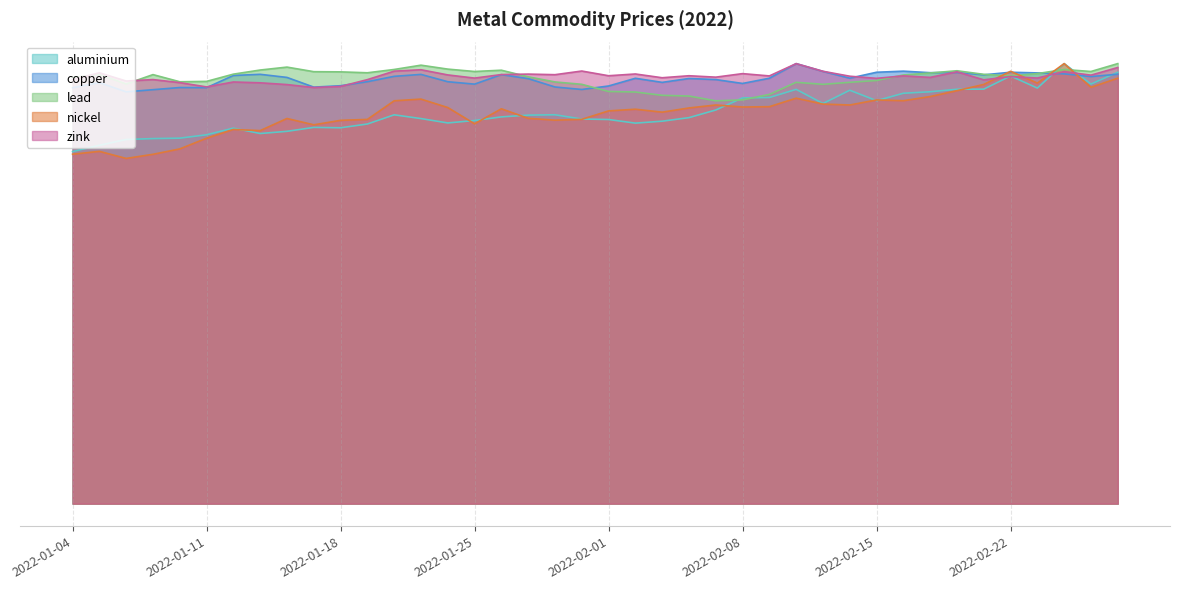

At which category is the sum across all series the highest?

2022-02-24